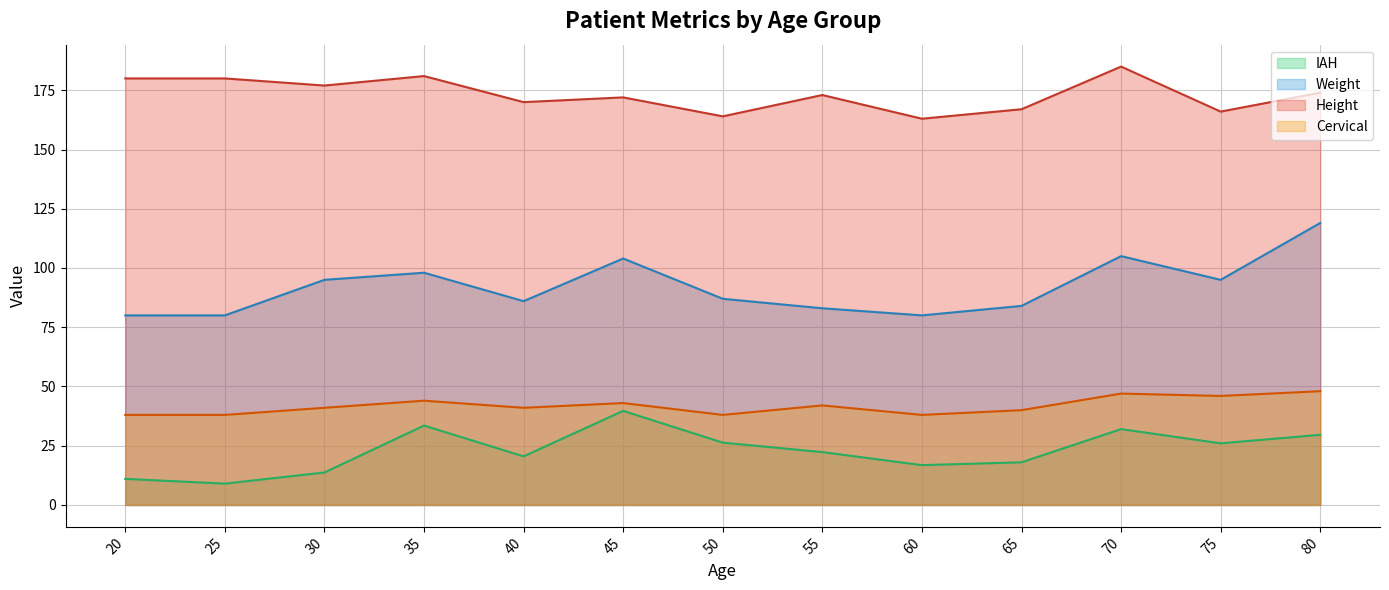

The Height series shows 246.2 at 50. True or false?

False